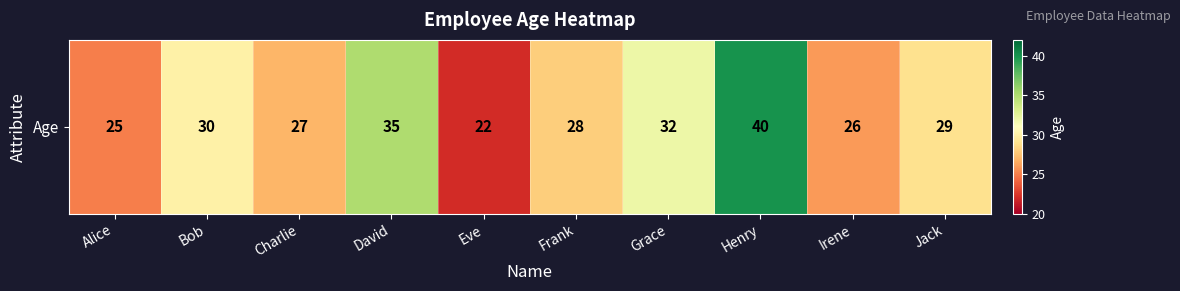

How many categories are shown in the chart?

10